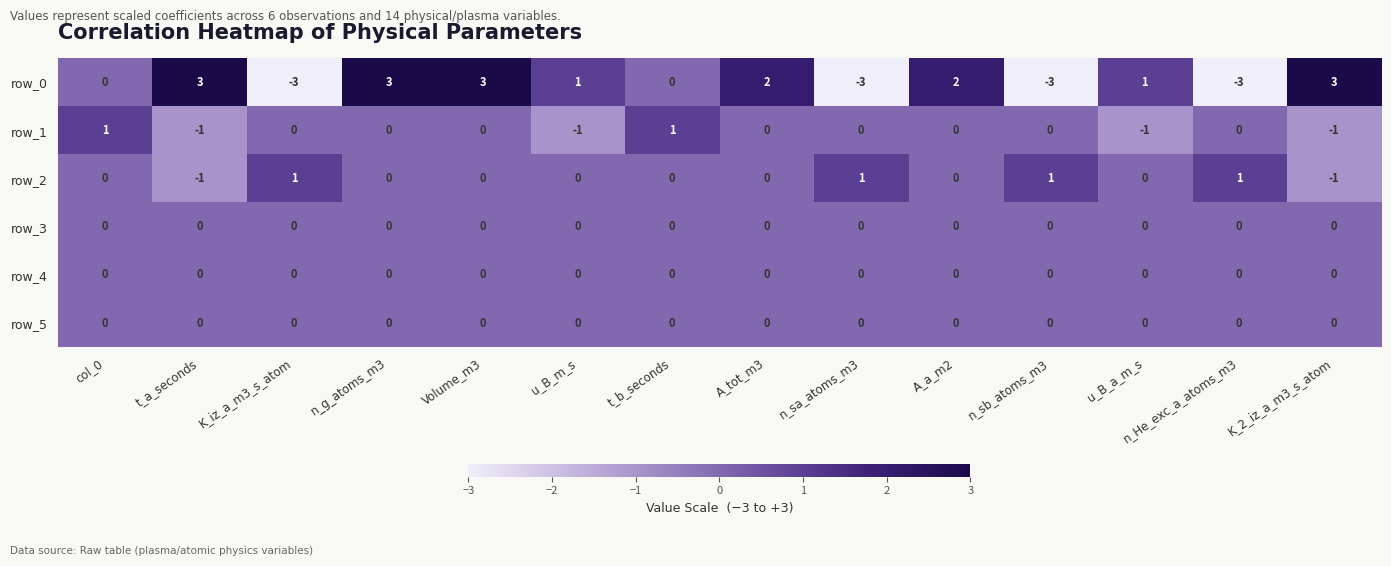

Which series has the largest total across all categories?

row_0